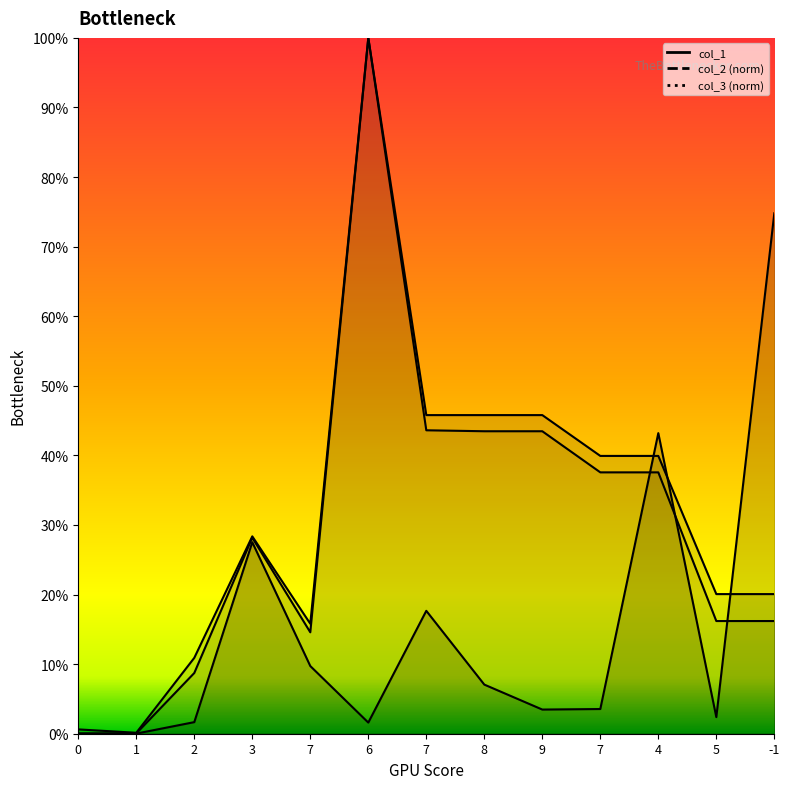

True or false: col_1 and col_2 intersect in this chart.

True